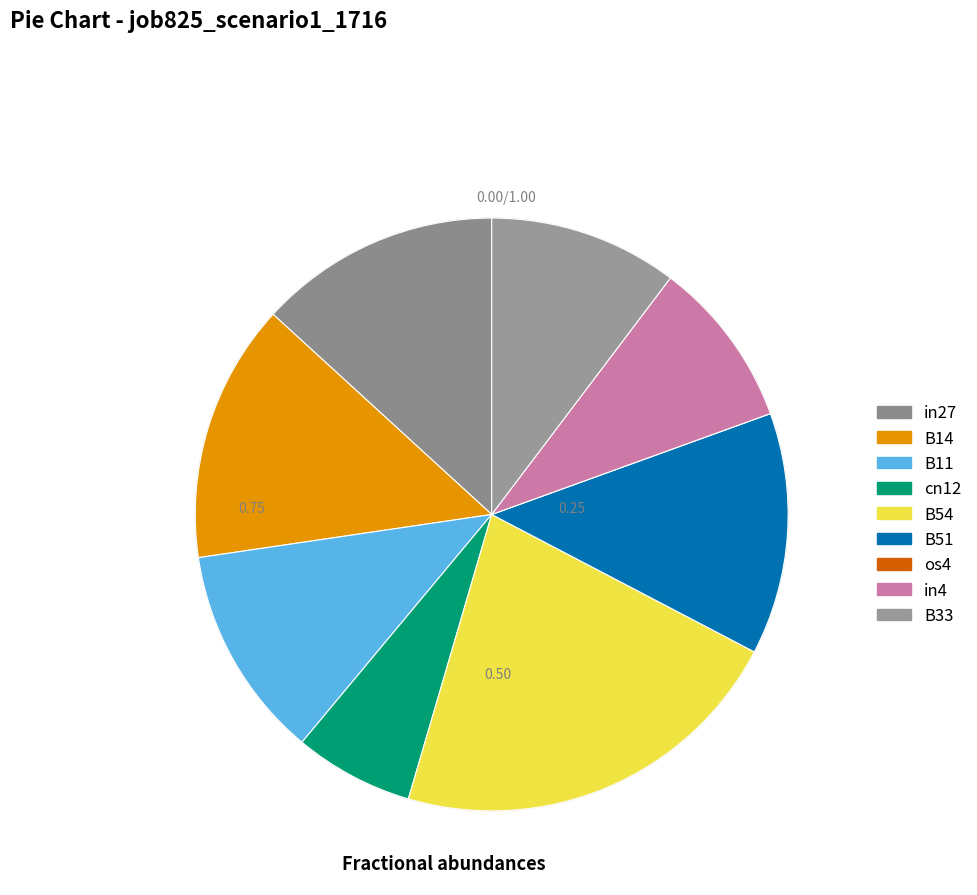

Is there a majority slice in this chart?

No